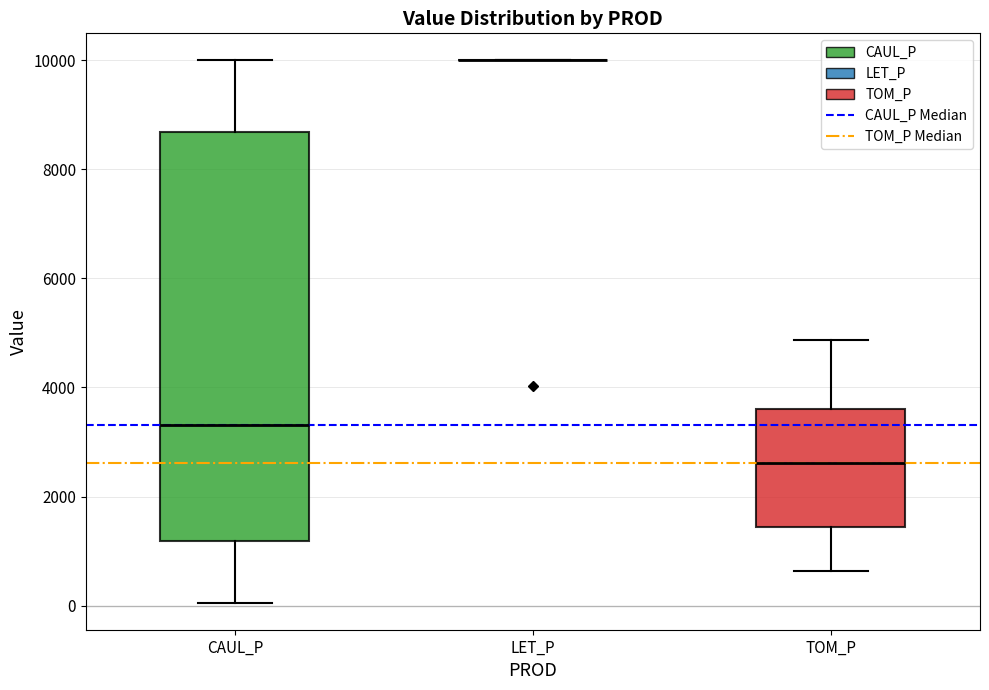

Which box is the tallest, from its lower edge to its upper edge?

CAUL_P